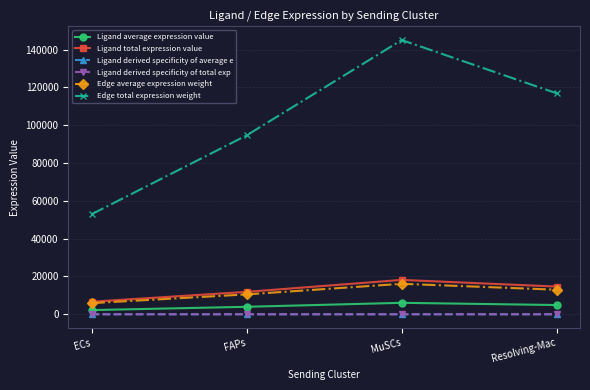

How many lines are shown in the chart?

6